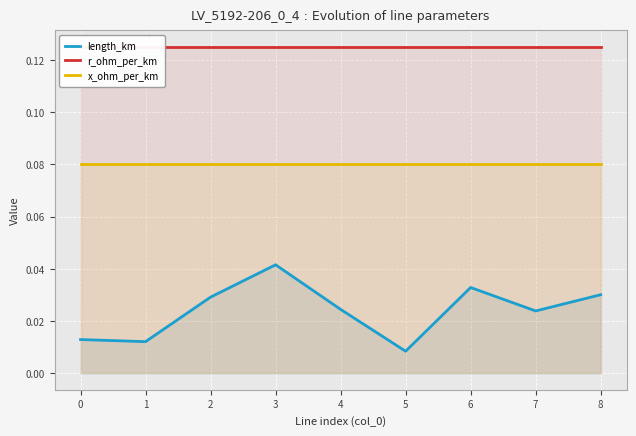

What value does the x_ohm_per_km series have at 4?

0.1